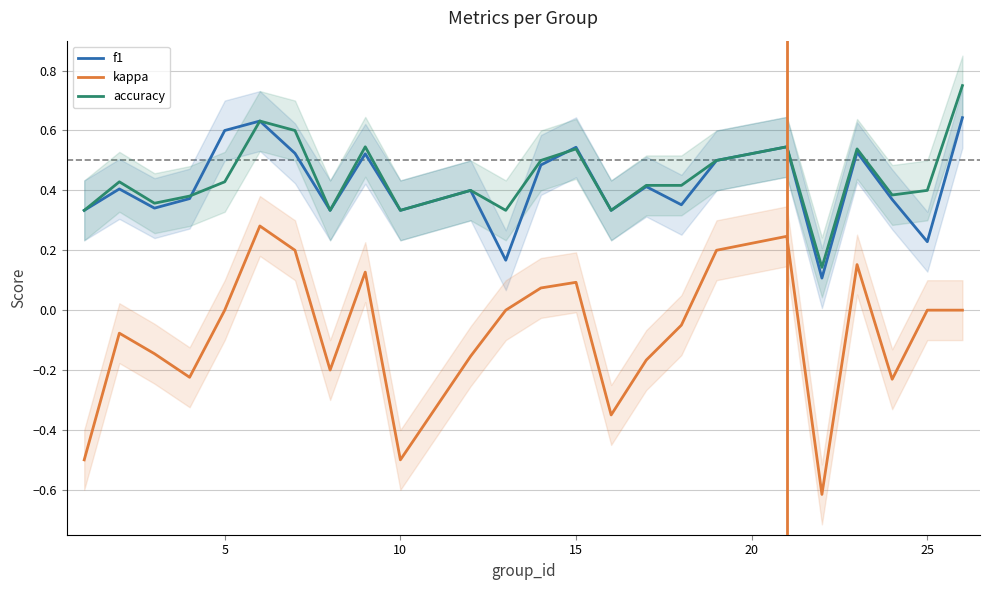

What is the lowest value of the kappa series?

-0.6